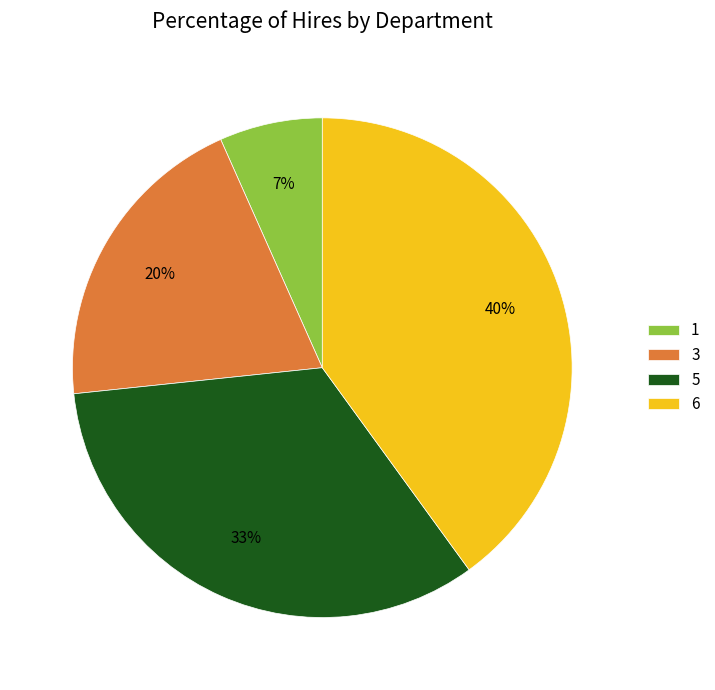

Is the sum of 1 and 5 greater than half?

No